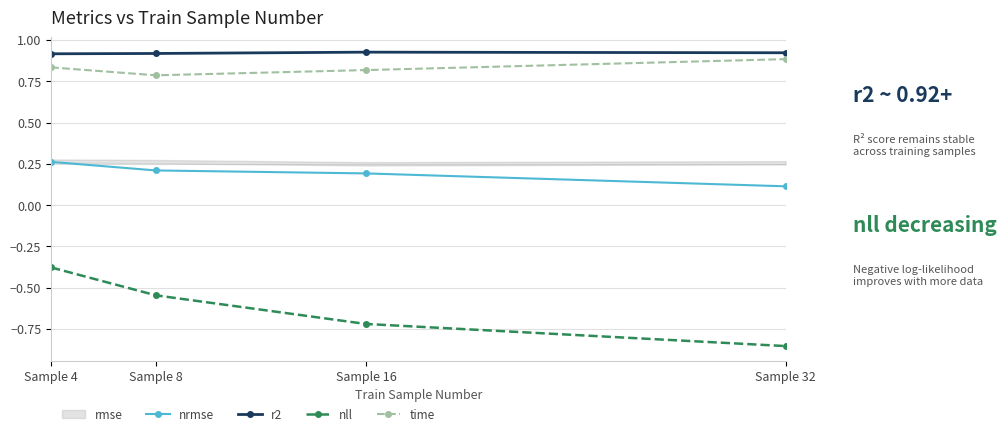

Where is nrmse nearest to the value 0?

Sample 32